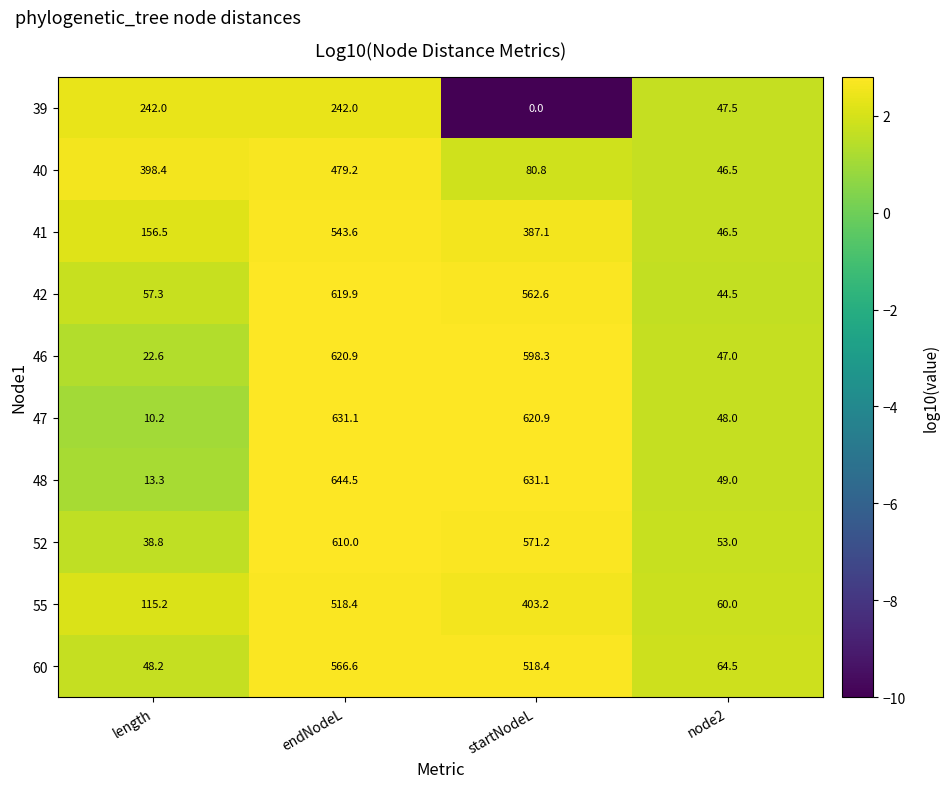

What is the spread (max minus min) of values at endNodeL?

402.5